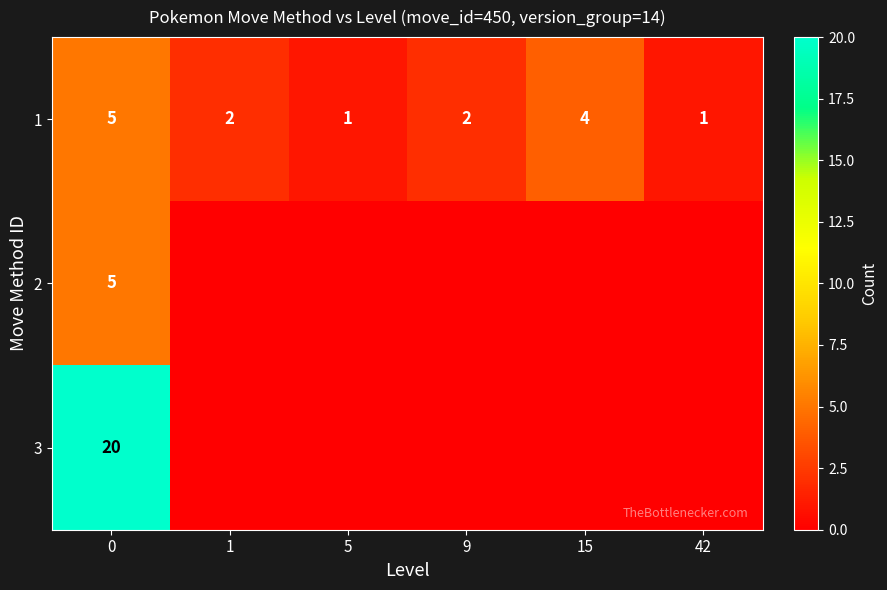

Count the 1 values in the range 1 to 4.

5